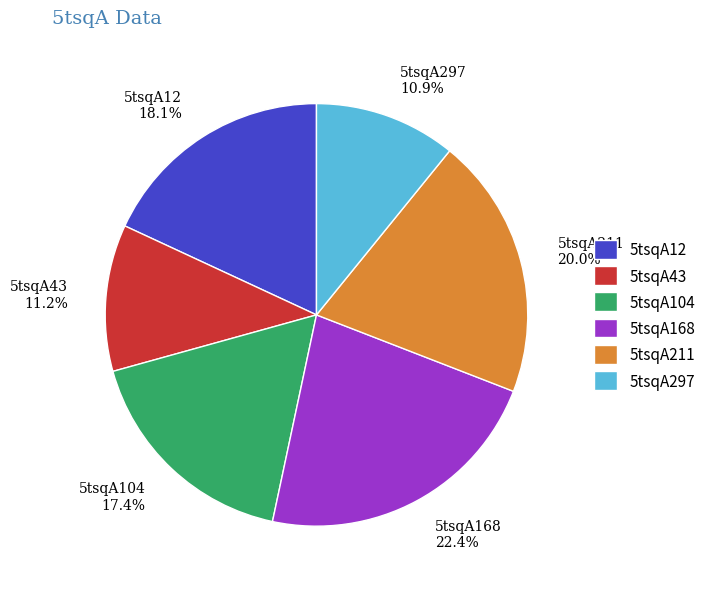

True or false: 5tsqA211 accounts for 6% of the total.

False